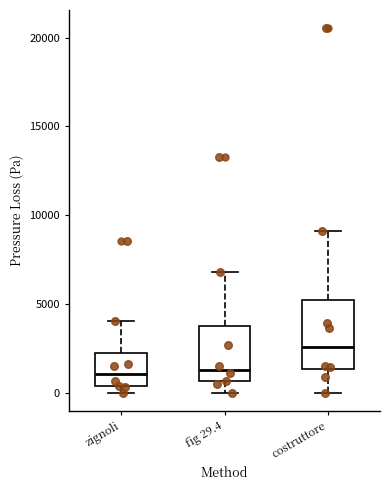

Reading left to right, read every box against the y-axis: the position of its median line, the range the box covers, and the ends of its whiskers. The values are not printed on the chart, so give them approximately, as read against the axis.

zignoli: median 1000, box 500 to 2000, whiskers 0 to 4000
fig 29.4: median 1500, box 500 to 3500, whiskers 0 to 7000
costruttore: median 2500, box 1500 to 5000, whiskers 0 to 9000